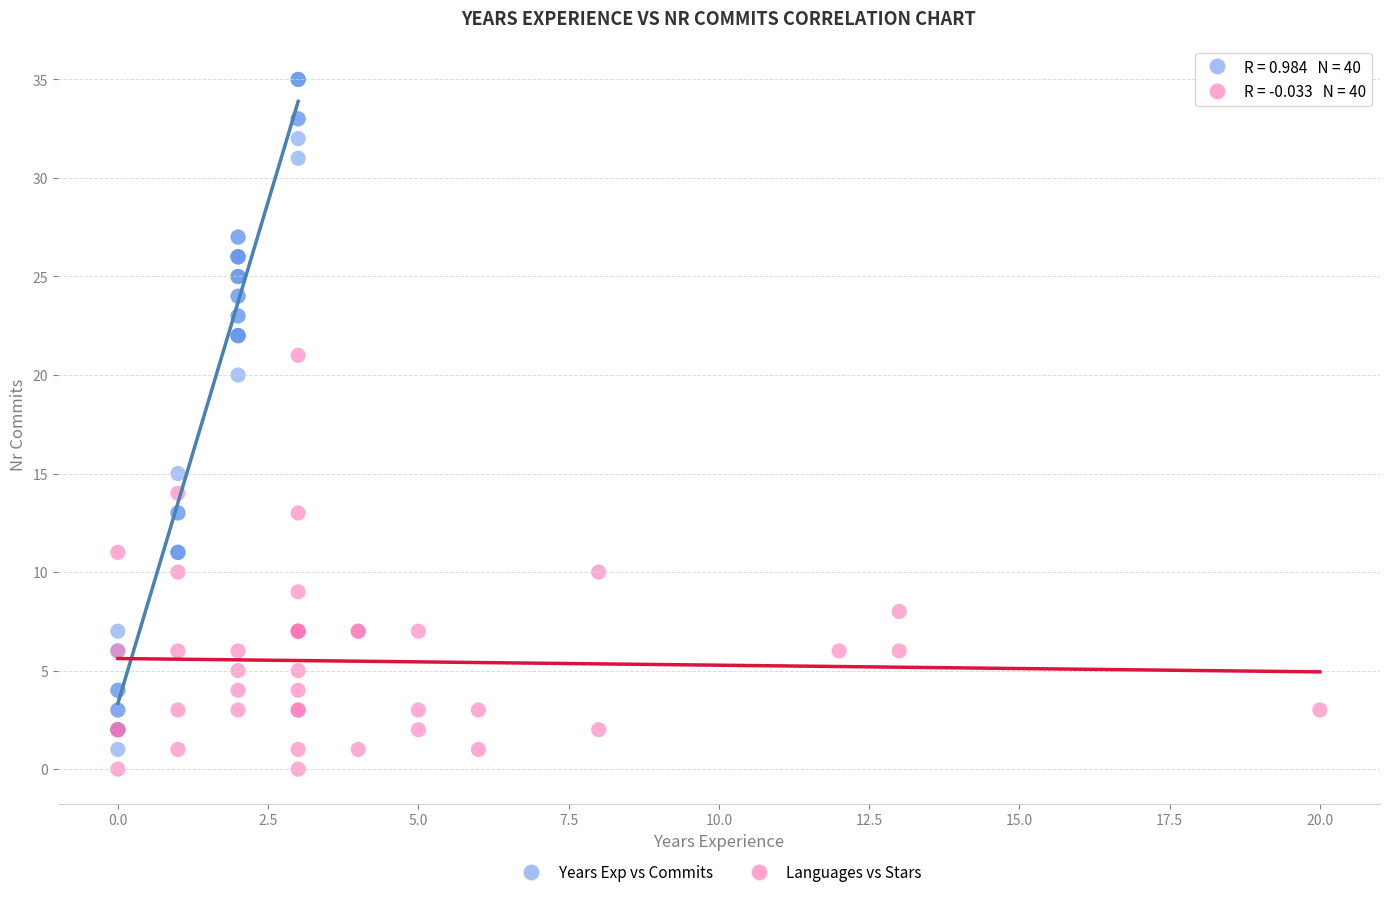

Which series reaches the maximum Y coordinate?

Years Exp vs Commits